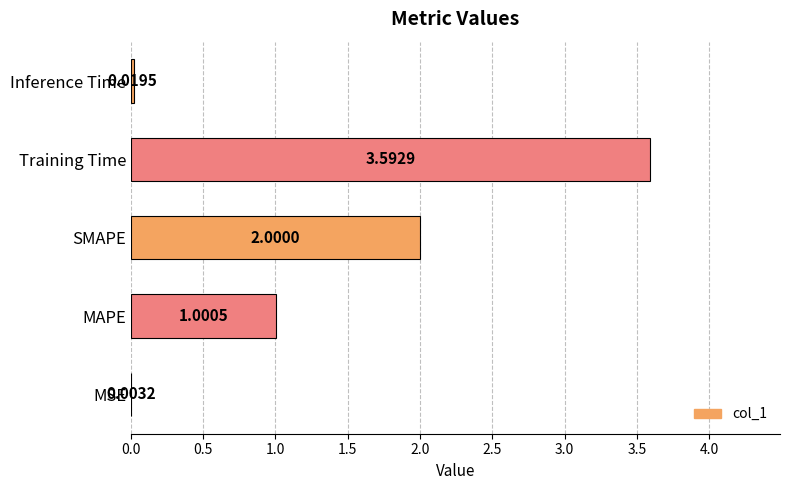

Which has a higher value, SMAPE or Training Time?

Training Time